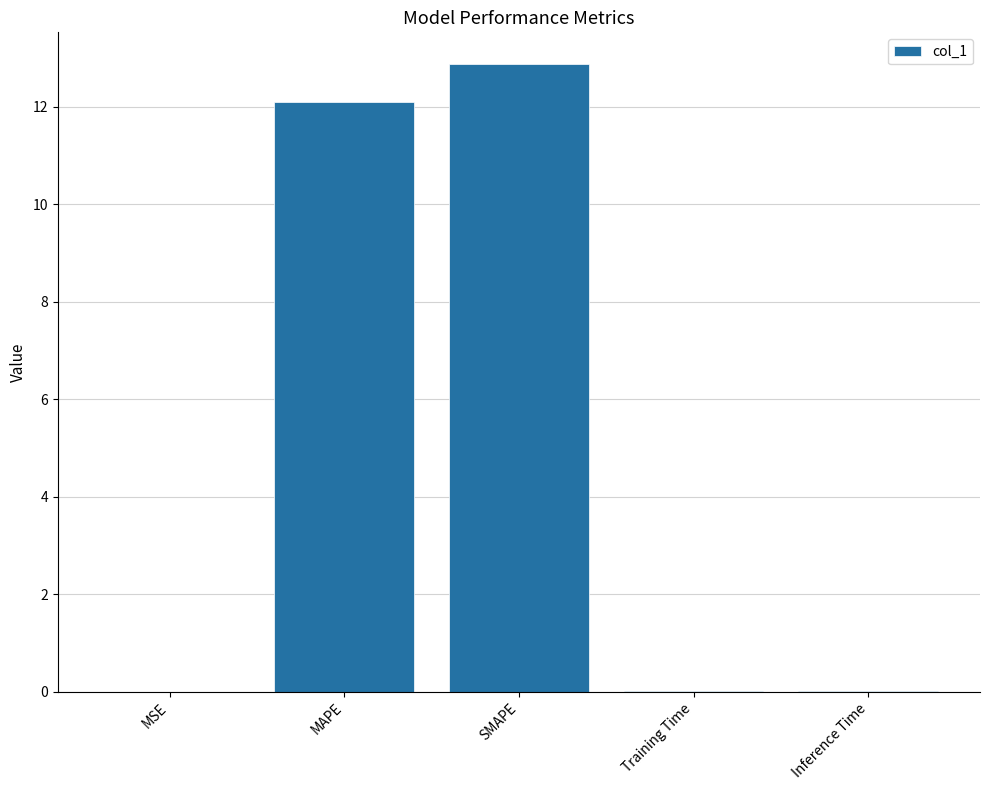

True or false: the data shows 0.0 at Inference Time.

True